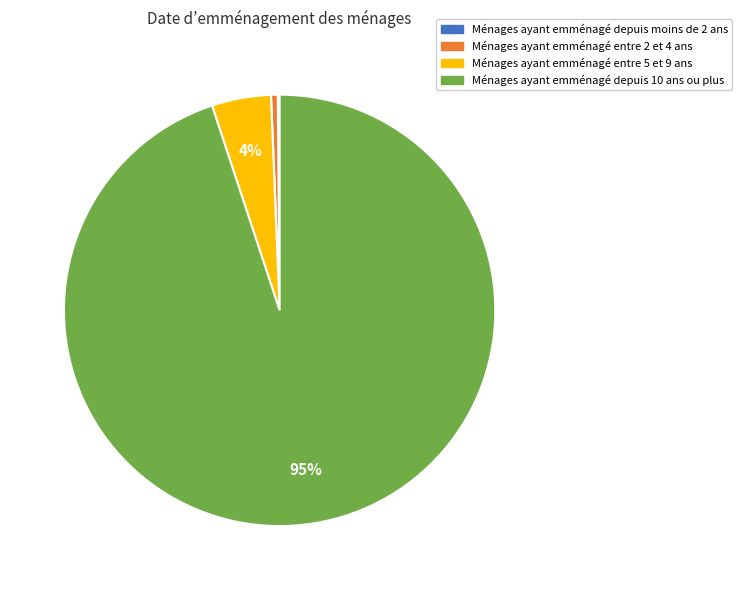

Which has a higher value, Ménages ayant emménagé depuis 10 ans ou plus or Ménages ayant emménagé entre 2 et 4 ans?

Ménages ayant emménagé depuis 10 ans ou plus